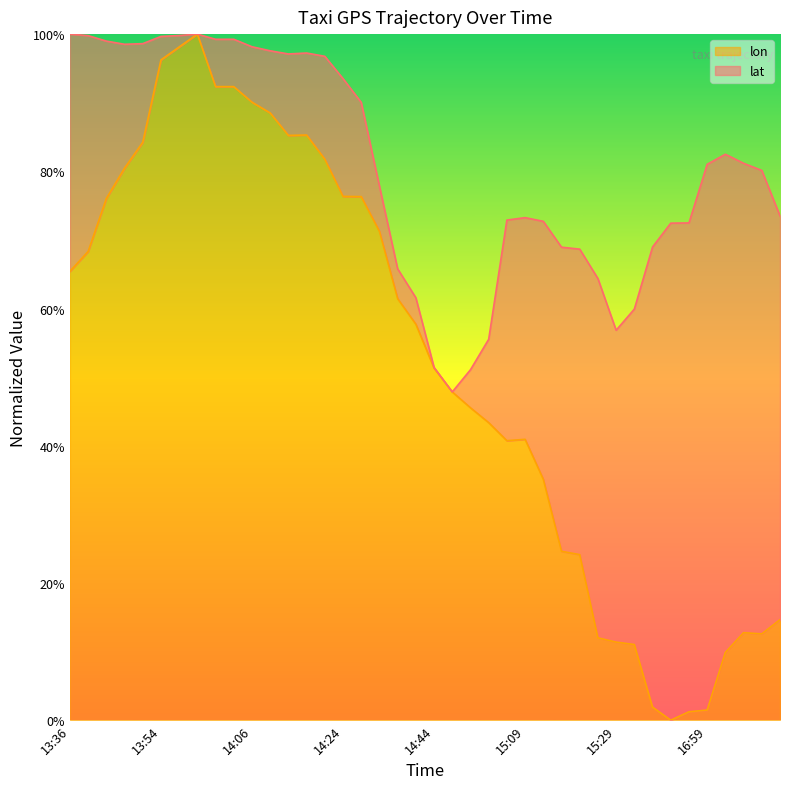

How many data points are above 0?

39